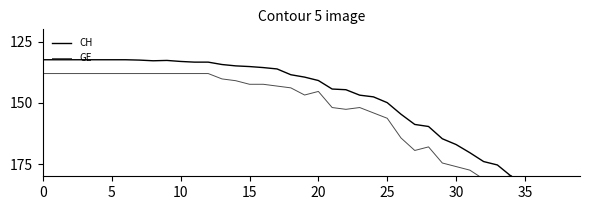

Rank the series at 19 from highest to lowest value.

GE, CH